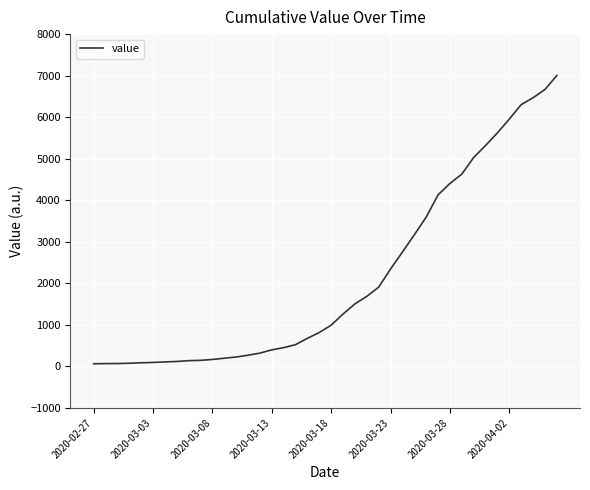

How many values are below 993?

20